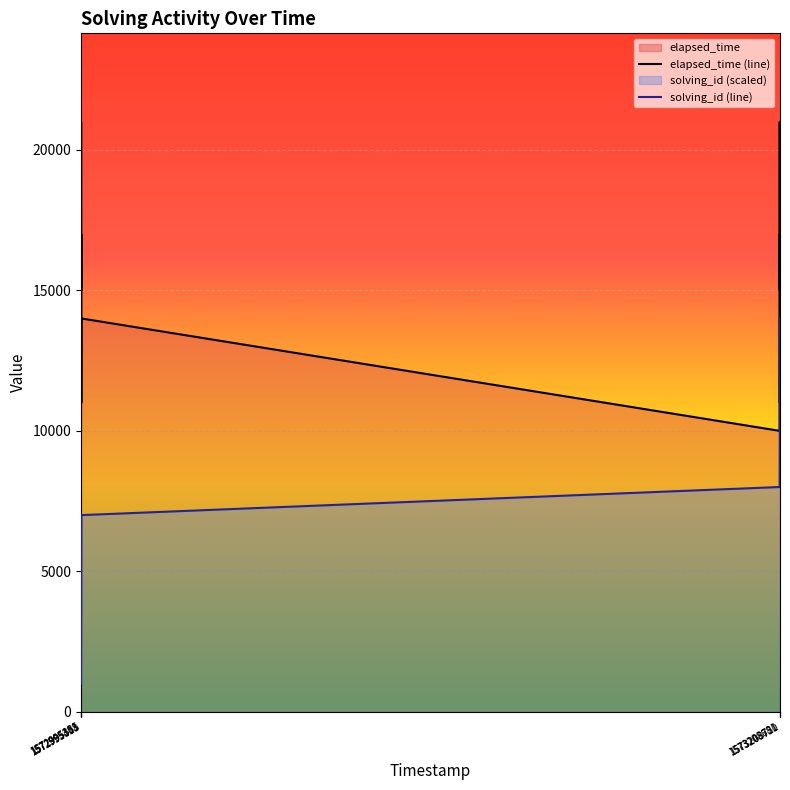

Reading left to right, transcribe all the data shown in this chart.

solving_id: 1000	2000	3000	4000	5000	6000	7000	8000	9000	10000	11000	12000	13000	14000
elapsed_time: 10000	21000	15000	17000	11000	14000	14000	10000	21000	15000	17000	11000	14000	14000